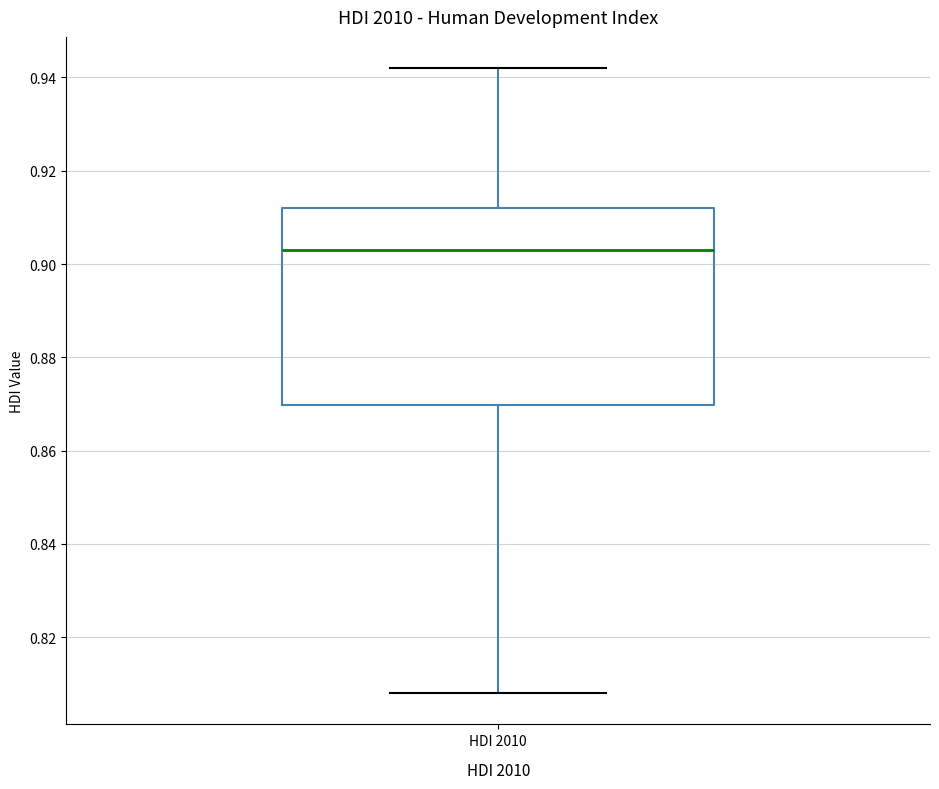

Transcribe this box plot: give where the median line is, the range the box spans, and where the two whiskers end, as read against the y-axis. The values are not printed on the chart, so give them approximately, as read against the axis.

median 0.904, box 0.870 to 0.912, whiskers 0.808 to 0.942